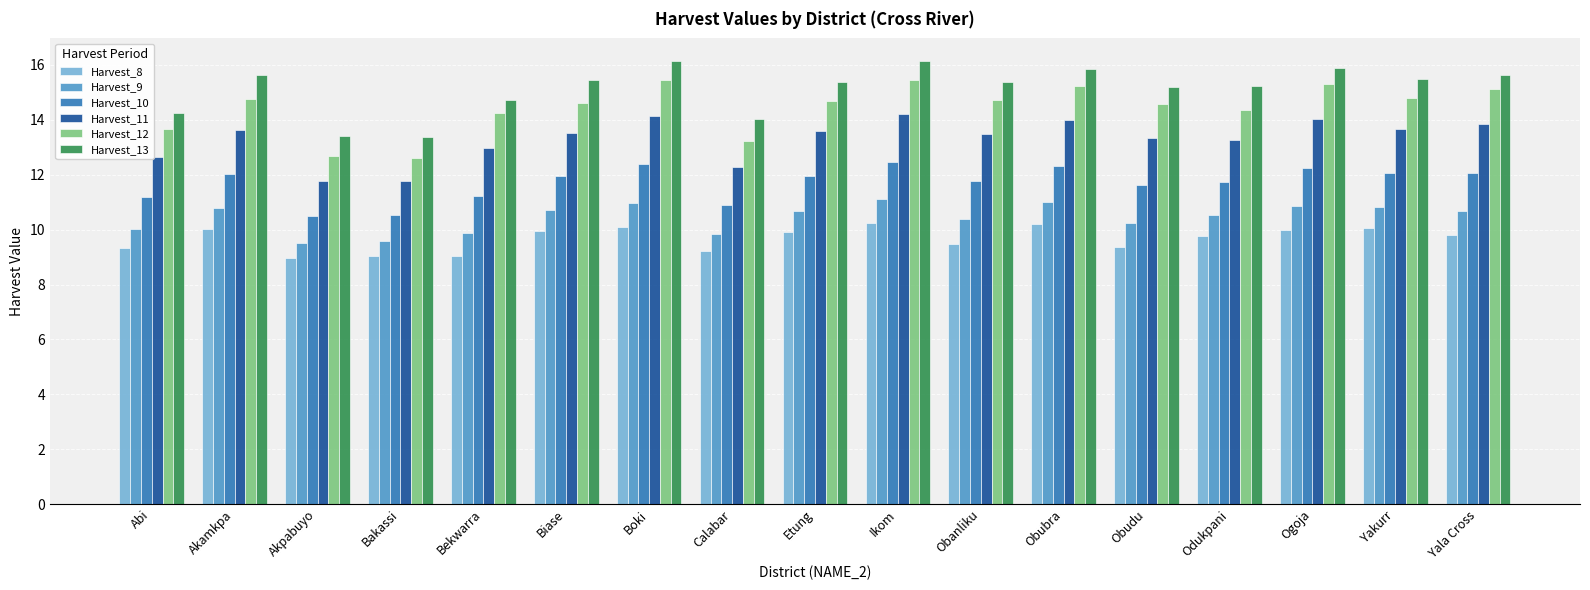

What is the difference between the Harvest_11 values at Abi and Yakurr?

1.0